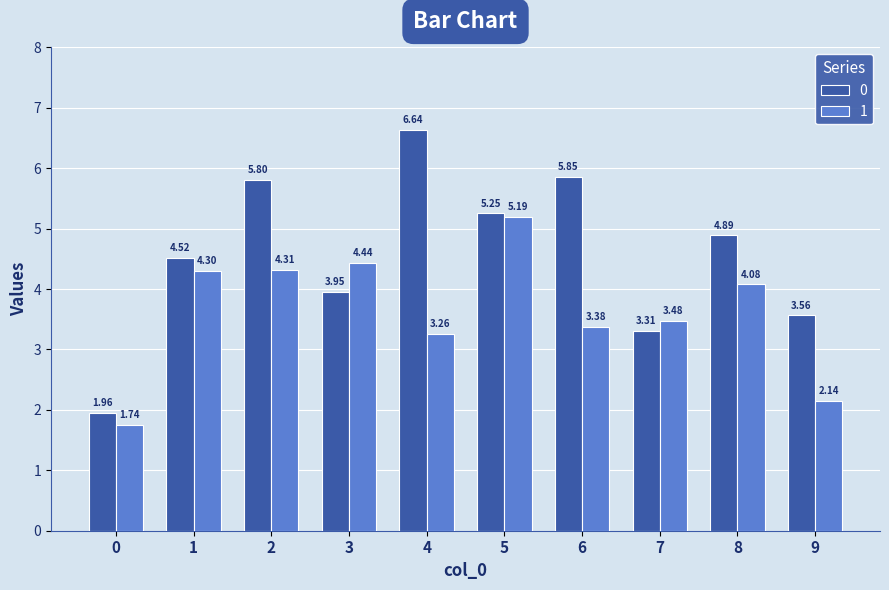

What is the average value of the 0 series?

4.6